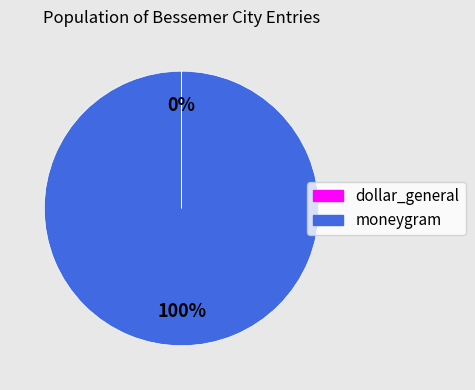

To the nearest percent, what is the difference between the largest and smallest slice percentages?

100%